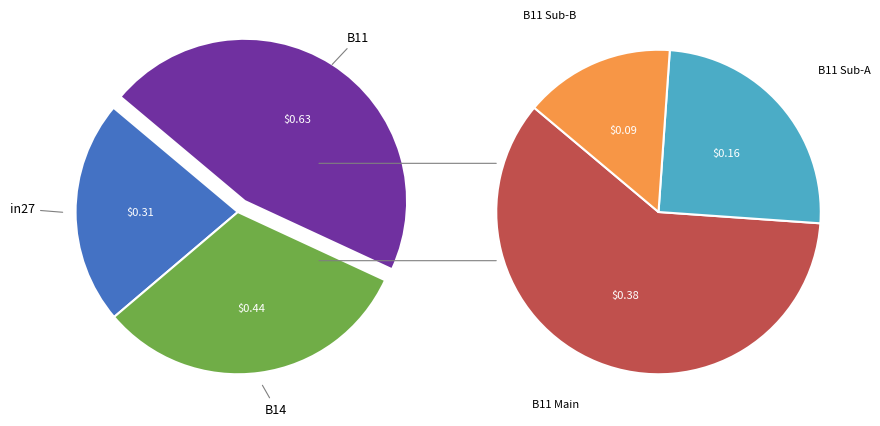

Combined, what portion of the pie is B14 and B11?

77.7%